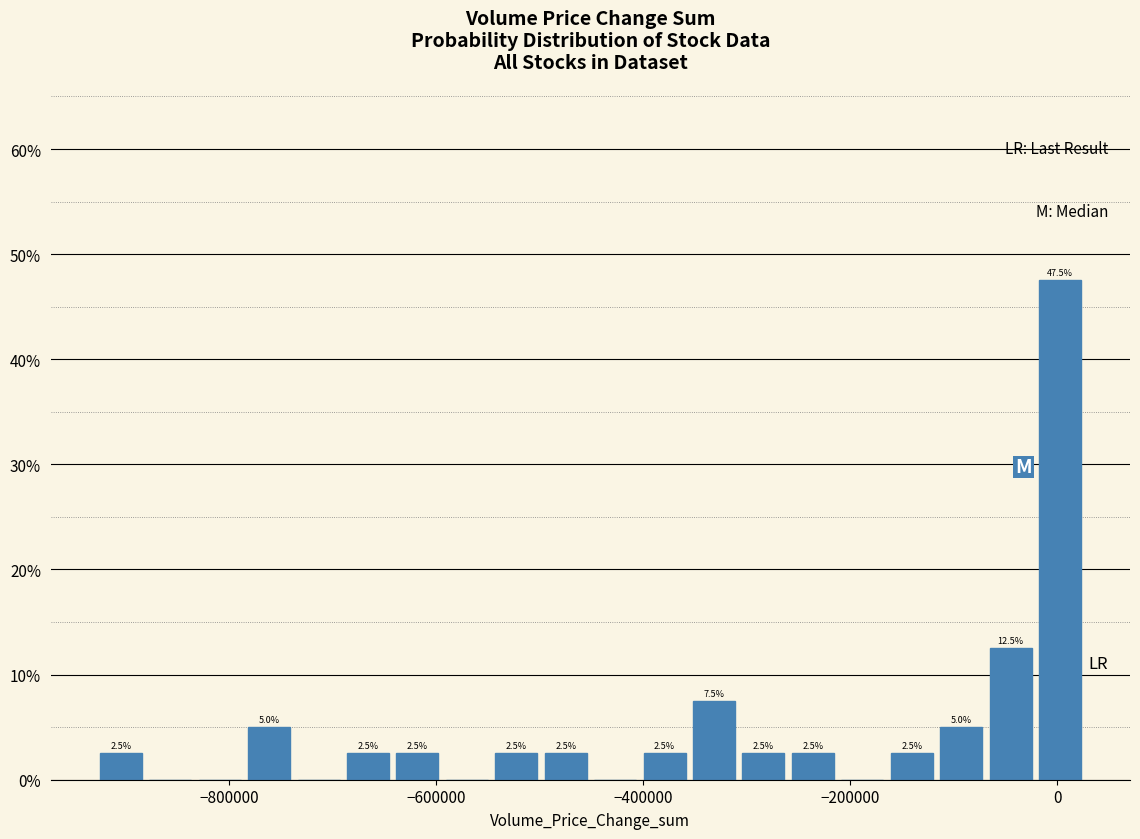

Read against the x-axis, roughly where is the centre of the tallest bar?

0